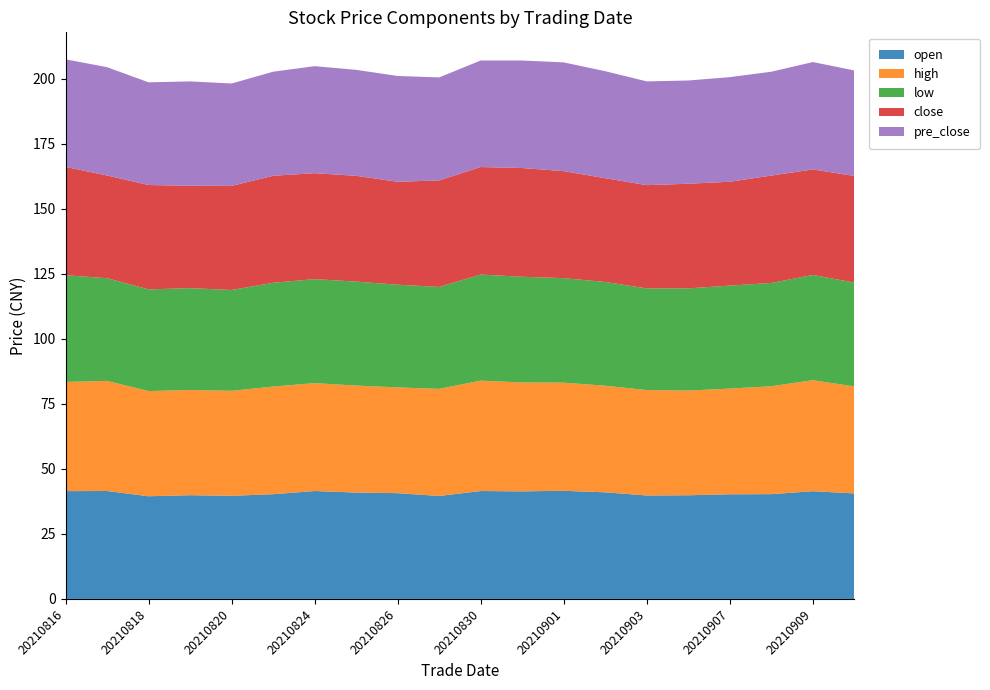

Reading left to right, transcribe all the data shown in this chart.

open: 41.5	41.5	39.5	39.9	39.7	40.3	41.5	40.9	40.7	39.6	41.5	41.4	41.6	41.0	39.8	39.9	40.2	40.3	41.4	40.6
high: 42.0	42.4	40.5	40.5	40.4	41.4	41.5	41.1	40.7	41.2	42.5	41.9	41.6	41.0	40.5	40.3	40.6	41.5	42.7	41.1
low: 41.0	39.5	39.1	39.2	38.8	39.9	40.0	40.0	39.5	39.2	40.8	40.6	40.2	39.9	39.1	39.3	39.6	39.7	40.5	39.9
close: 41.7	39.5	40.1	39.4	40.0	41.2	40.8	40.7	39.6	41.0	41.4	41.8	41.1	39.9	39.7	40.2	39.9	41.3	40.6	41.0
pre_close: 41.4	41.7	39.5	40.1	39.4	40.0	41.2	40.8	40.7	39.6	41.0	41.4	41.8	41.1	39.9	39.7	40.2	39.9	41.3	40.6